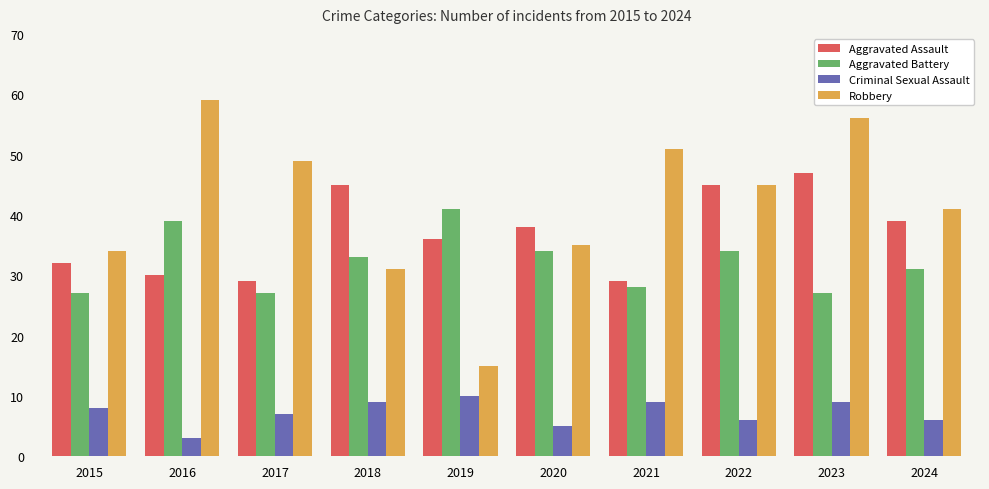

Reading left to right, extract all data points from this chart.

Aggravated Assault: 2015=32	2016=30	2017=29	2018=45	2019=36	2020=38	2021=29	2022=45	2023=47	2024=39
Aggravated Battery: 2015=27	2016=39	2017=27	2018=33	2019=41	2020=34	2021=28	2022=34	2023=27	2024=31
Criminal Sexual Assault: 2015=8	2016=3	2017=7	2018=9	2019=10	2020=5	2021=9	2022=6	2023=9	2024=6
Robbery: 2015=34	2016=59	2017=49	2018=31	2019=15	2020=35	2021=51	2022=45	2023=56	2024=41